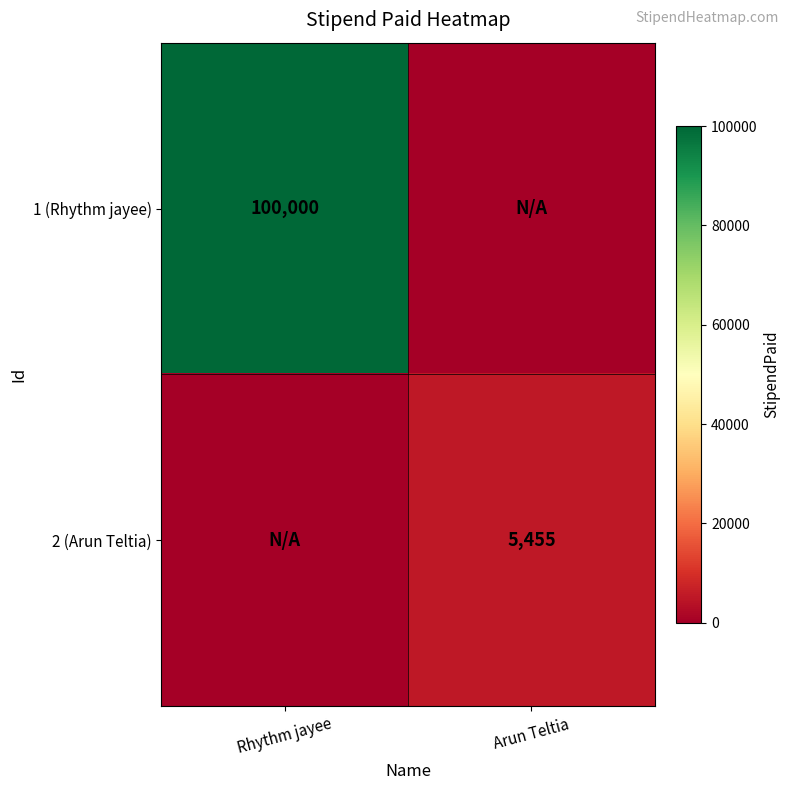

Is it true that 2 (Arun Teltia) equals 5455 at Arun Teltia?

True